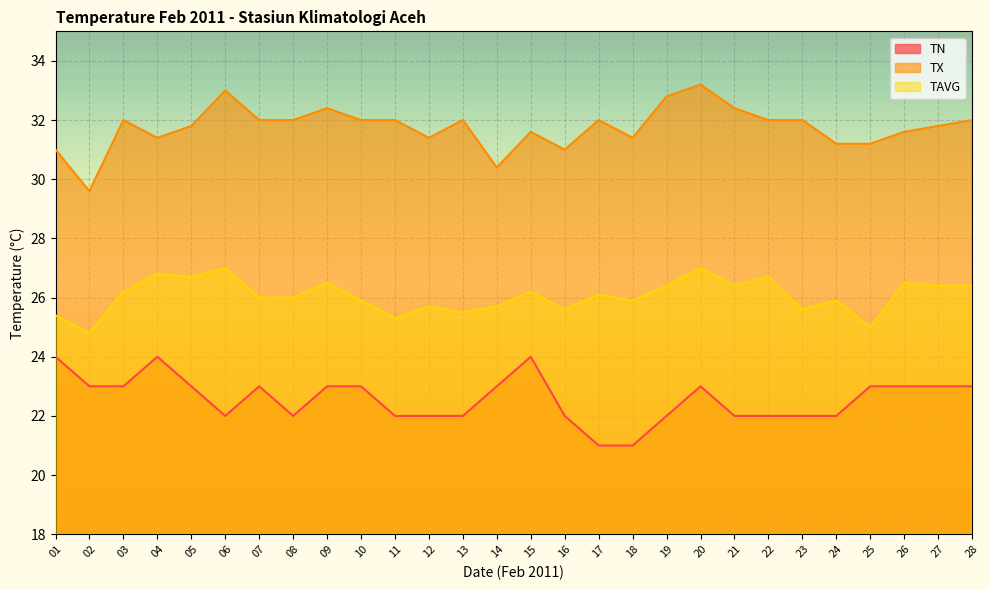

What are all the series names shown in the legend?

TN, TX, TAVG